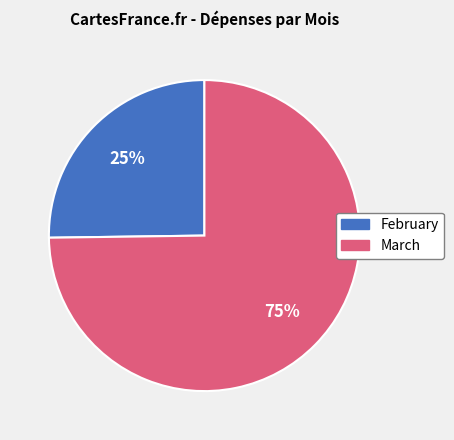

Count the number of slices in the pie.

2